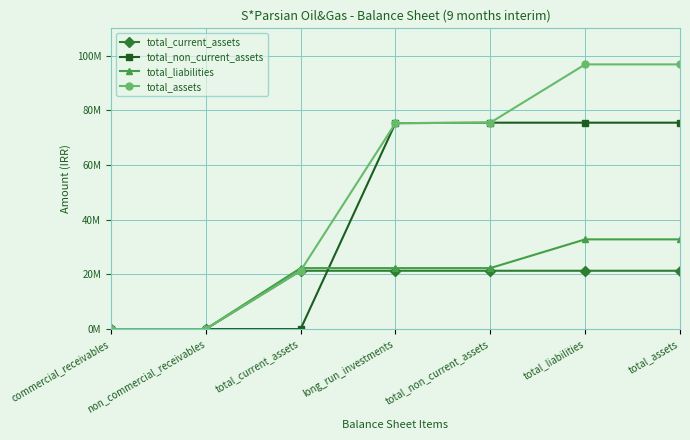

How many intersections are there between total_non_current_assets and total_liabilities?

1